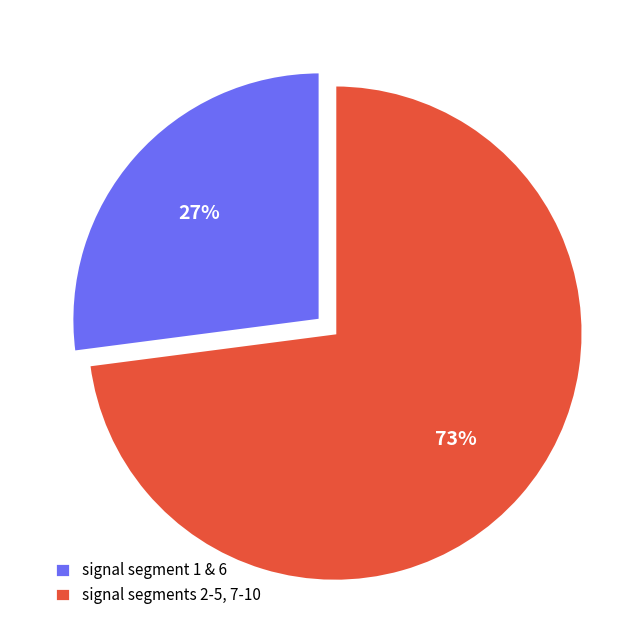

To the nearest percent, what is the combined percentage of signal segment 1 & 6 and signal segments 2-5, 7-10?

100%